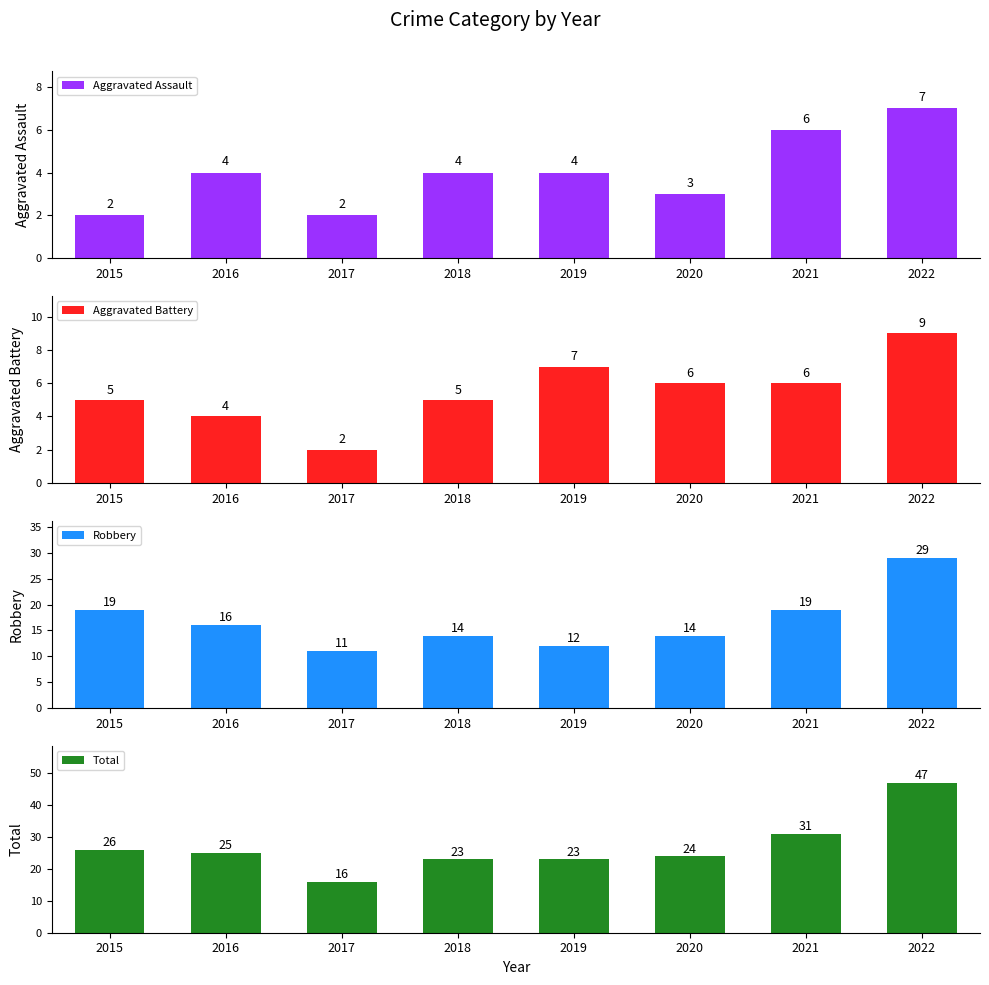

At which category is the sum across all series the highest?

2022